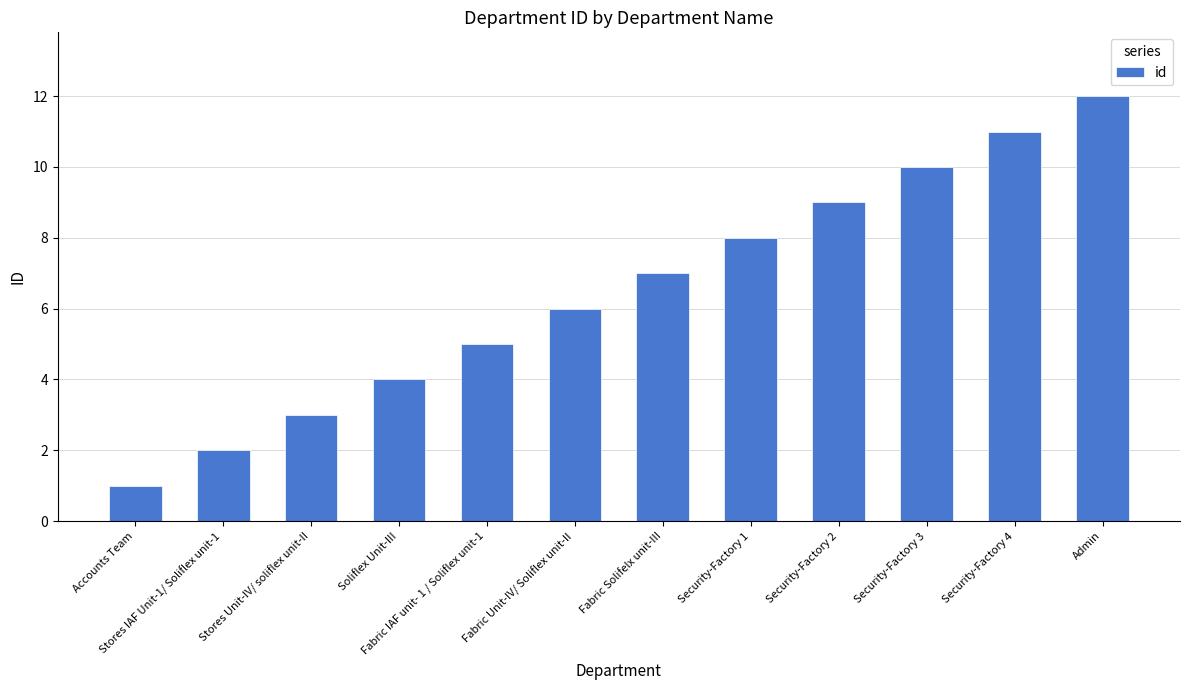

Reading left to right, extract all data points from this chart.

Accounts Team=1	Stores IAF Unit-1/ Soliflex unit-1=2	Stores Unit-IV/ soliflex unit-II=3	Soliflex Unit-III=4	Fabric IAF unit- 1 / Soliflex unit-1=5	Fabric Unit-IV/ Soliflex unit-II=6	Fabric Solifelx unit-III=7	Security-Factory 1=8	Security-Factory 2=9	Security-Factory 3=10	Security-Factory 4=11	Admin=12